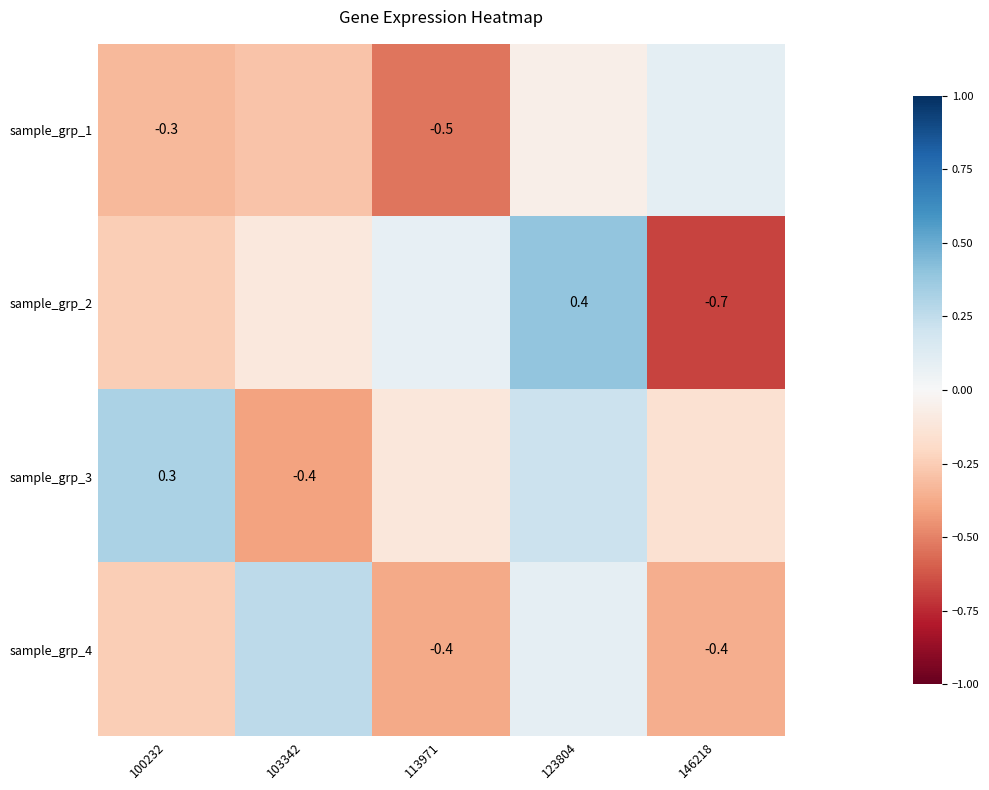

What value does the sample_grp_3 series have at 123804?

0.2